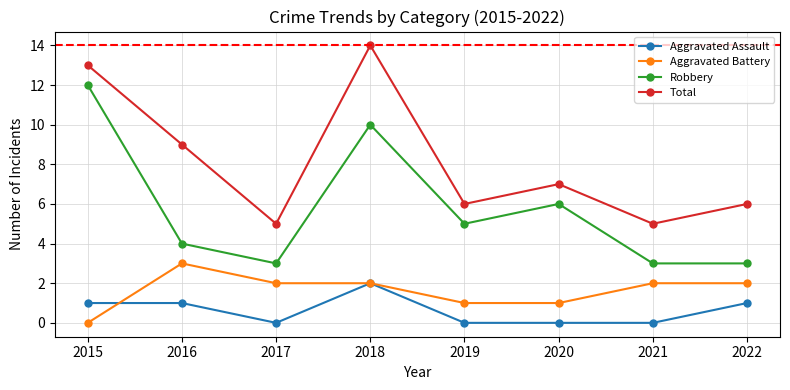

True or false: Total and Aggravated Battery cross at least once.

False